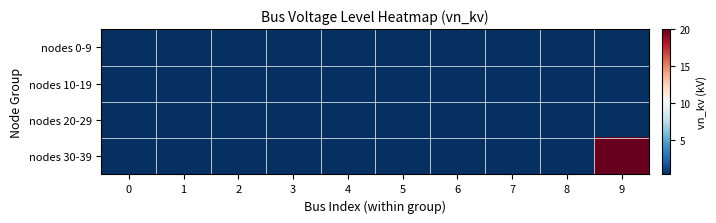

How many distinct data groups are displayed?

4